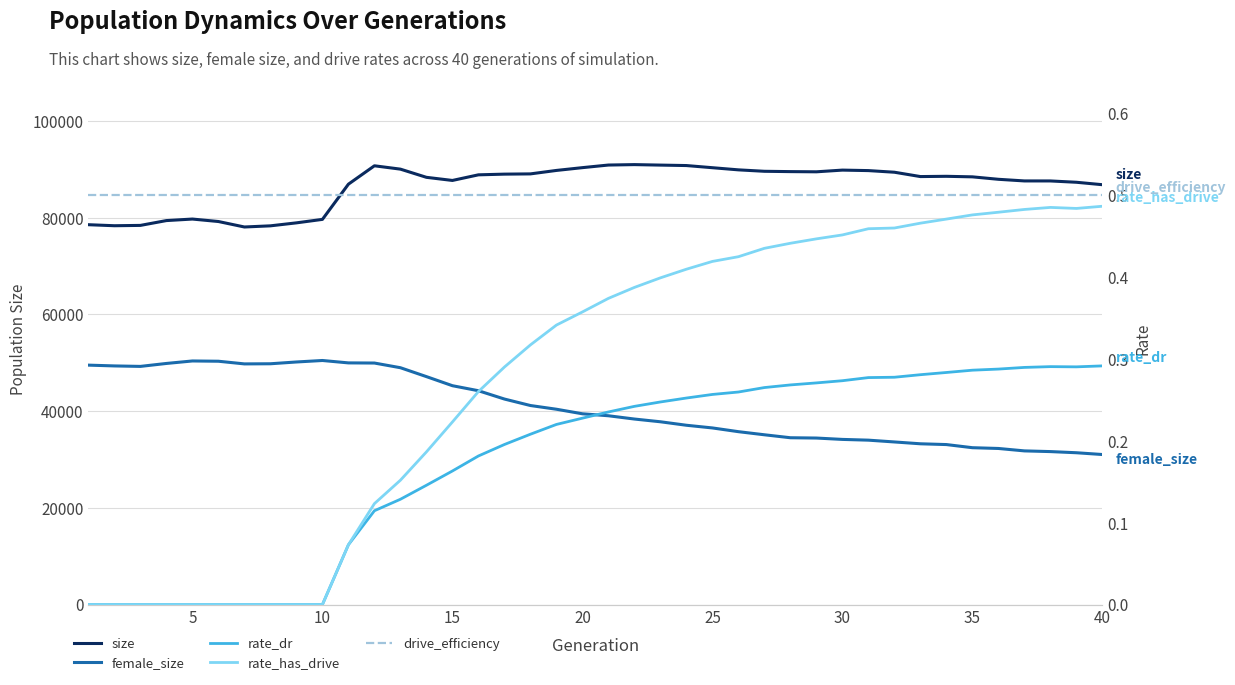

What is the sum of all rate_has_drive values?

11.3